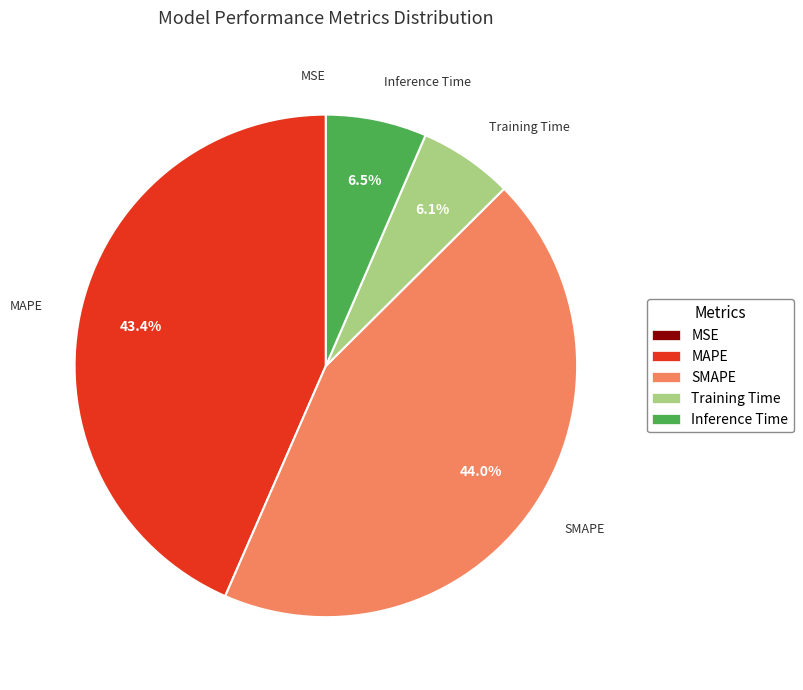

To the nearest percent, what is the average slice percentage?

20%